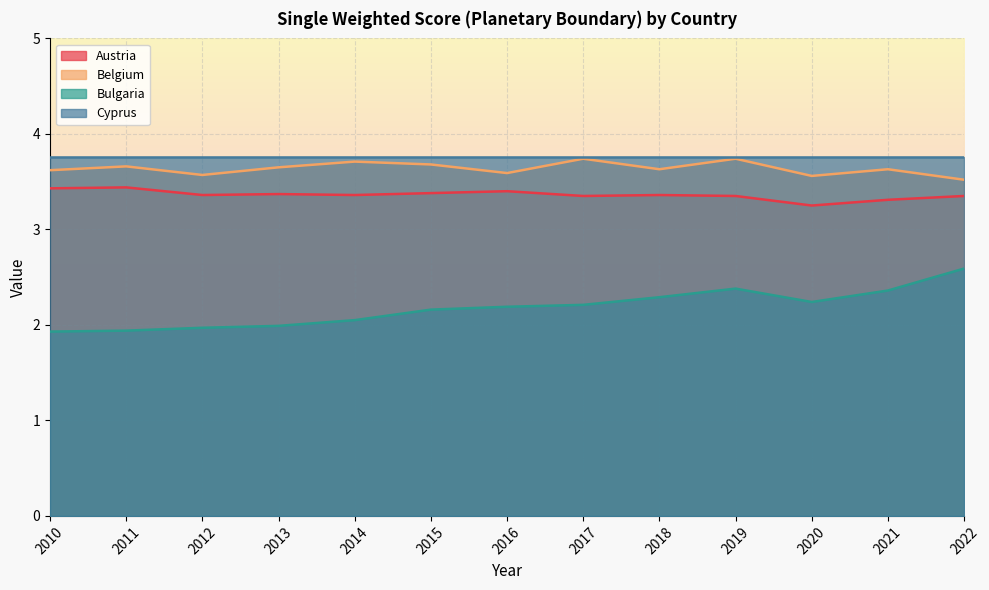

Between 2015 and 2016, which is larger?

2016